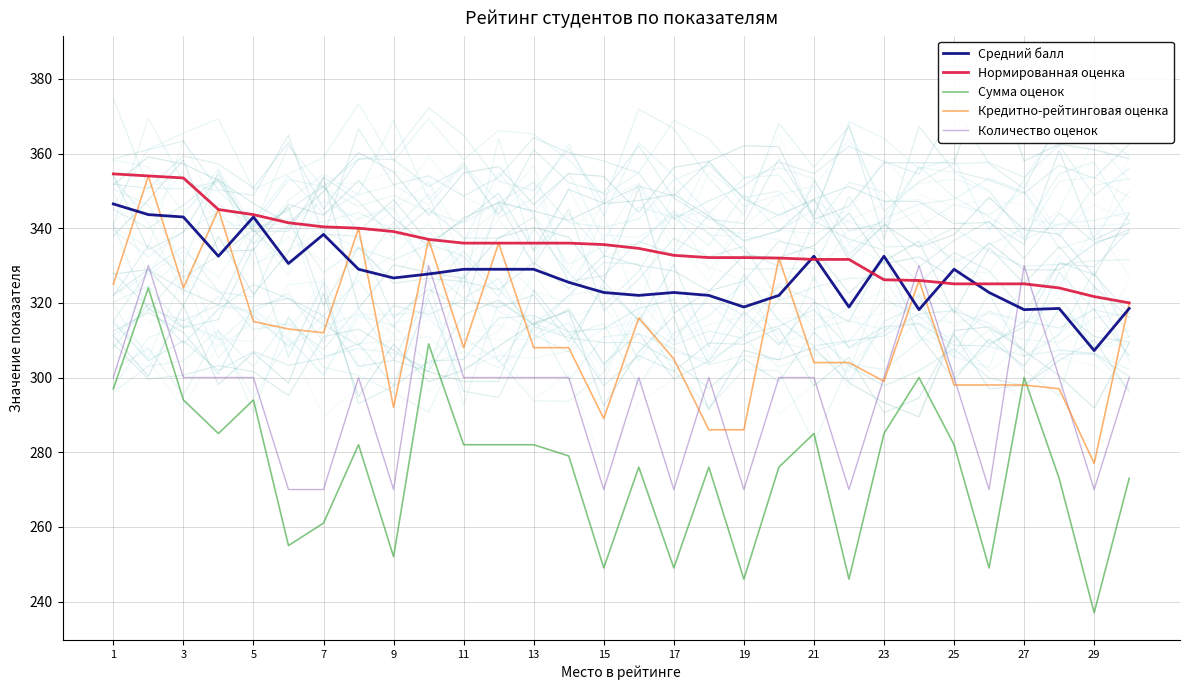

What is the difference between the second highest and minimum values in the Количество оценок series?

60.0